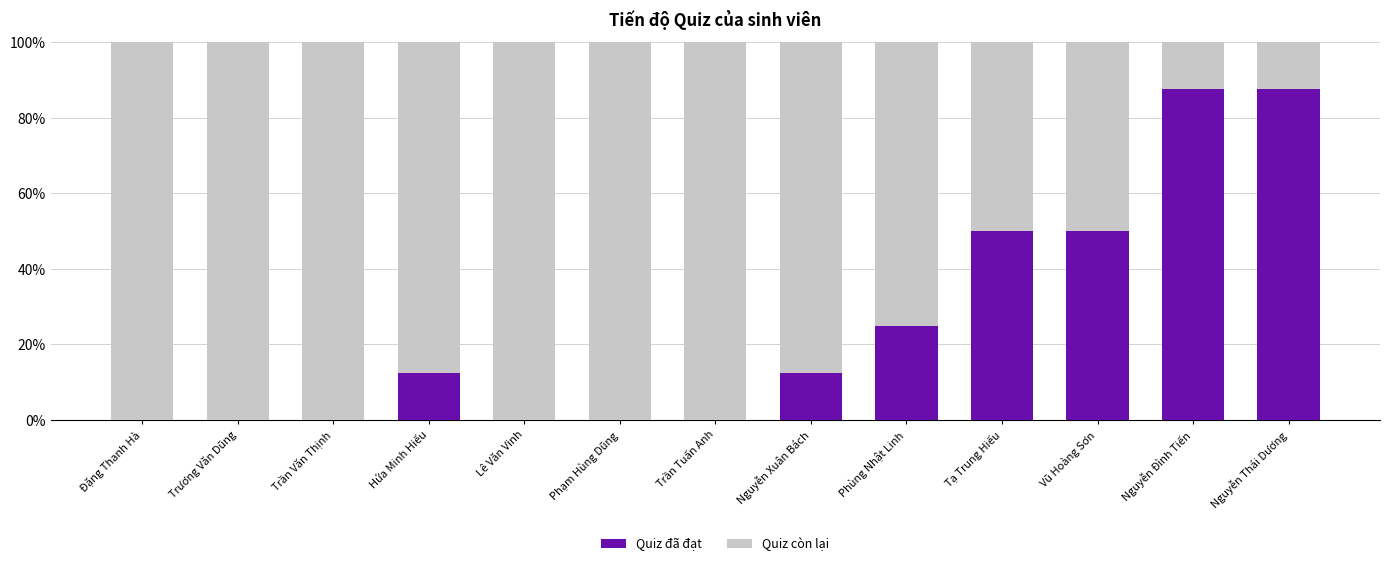

Are the bars grouped side by side (vs. stacked)?

No